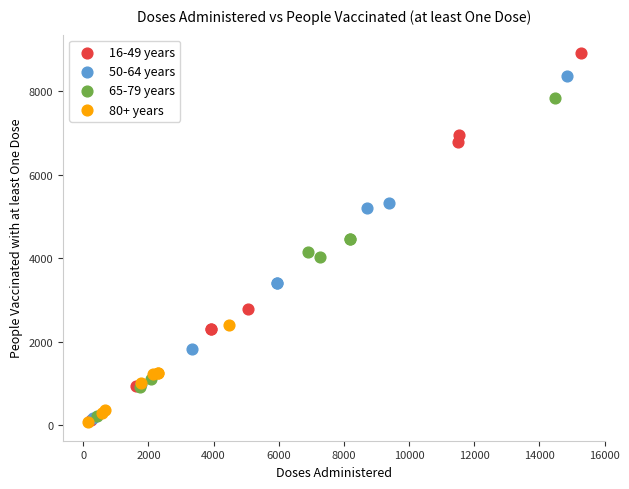

What are all the series names shown in the legend?

16-49 years, 50-64 years, 65-79 years, 80+ years